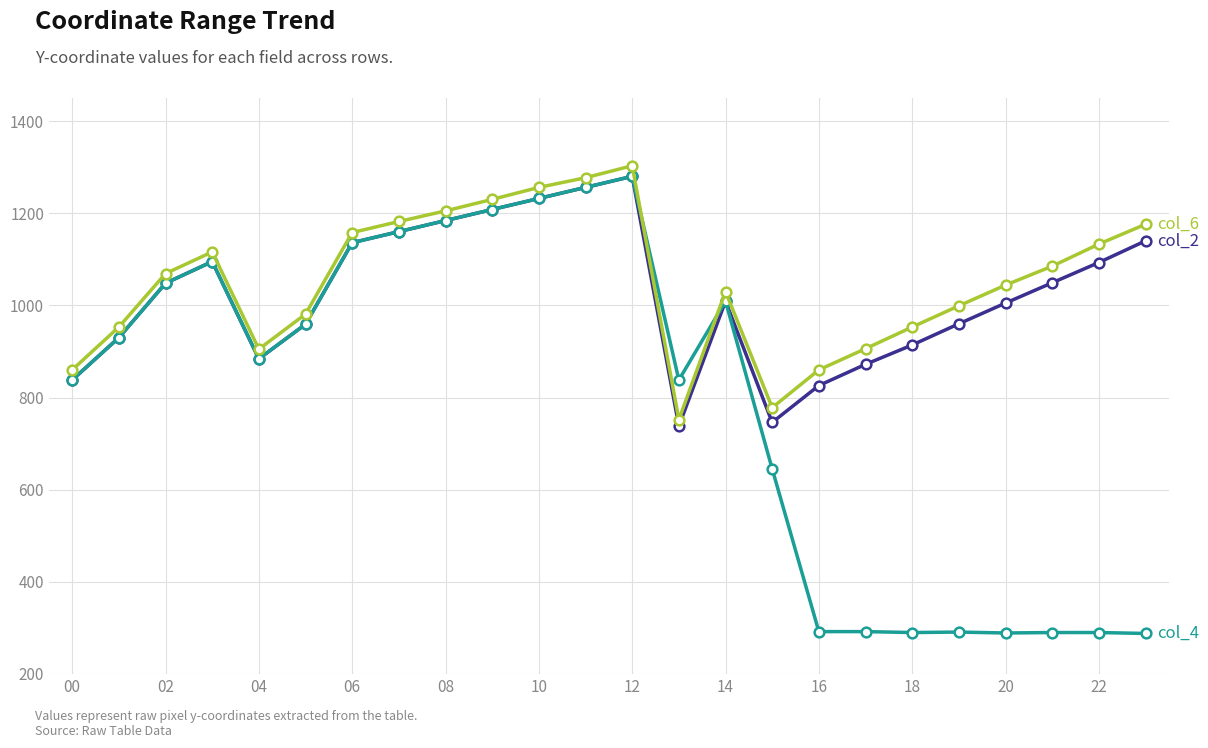

What is the maximum value shown in the chart?

1303